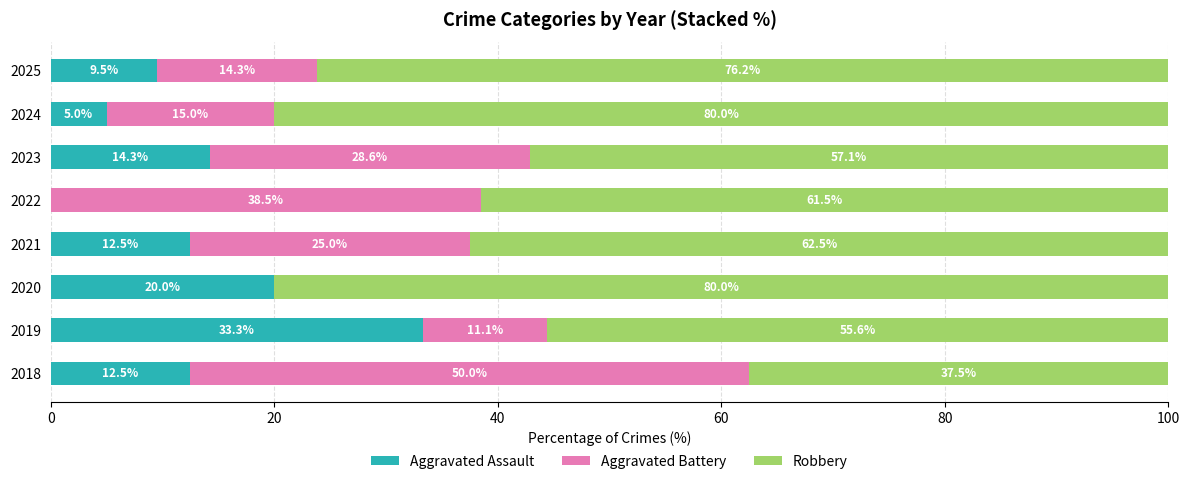

What is the total value across all series at 2023?

100.0